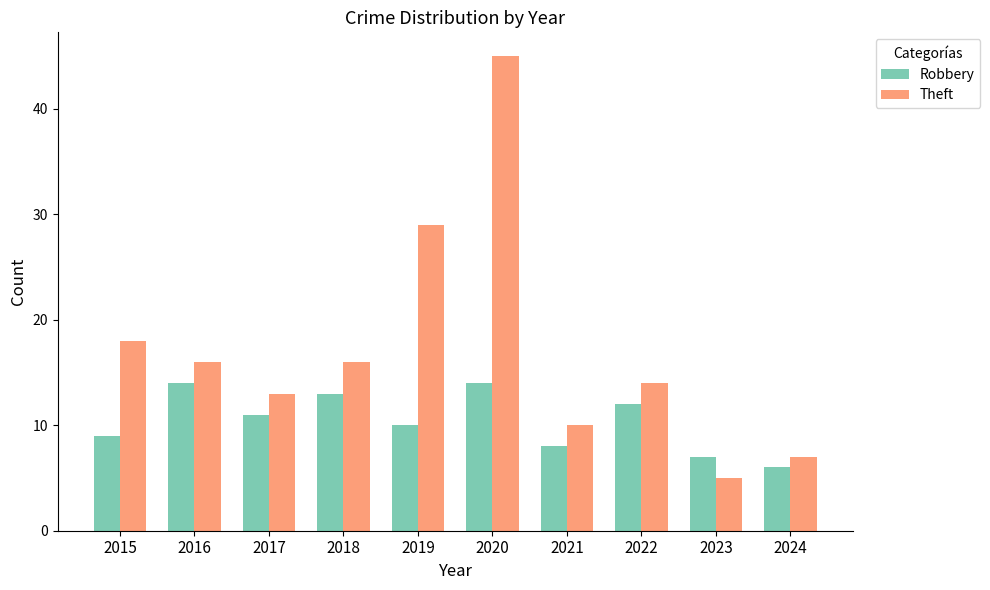

Reading left to right, list all the values displayed in this chart.

Robbery: 2015=9	2016=14	2017=11	2018=13	2019=10	2020=14	2021=8	2022=12	2023=7	2024=6
Theft: 2015=18	2016=16	2017=13	2018=16	2019=29	2020=45	2021=10	2022=14	2023=5	2024=7